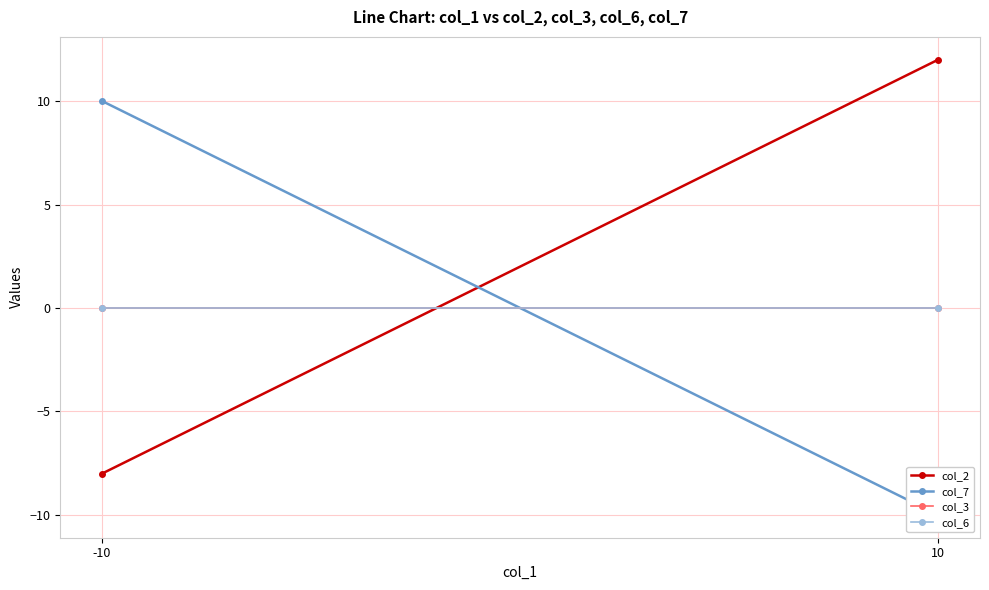

What is the approximate value of col_7 at -10, to the nearest 5?

10